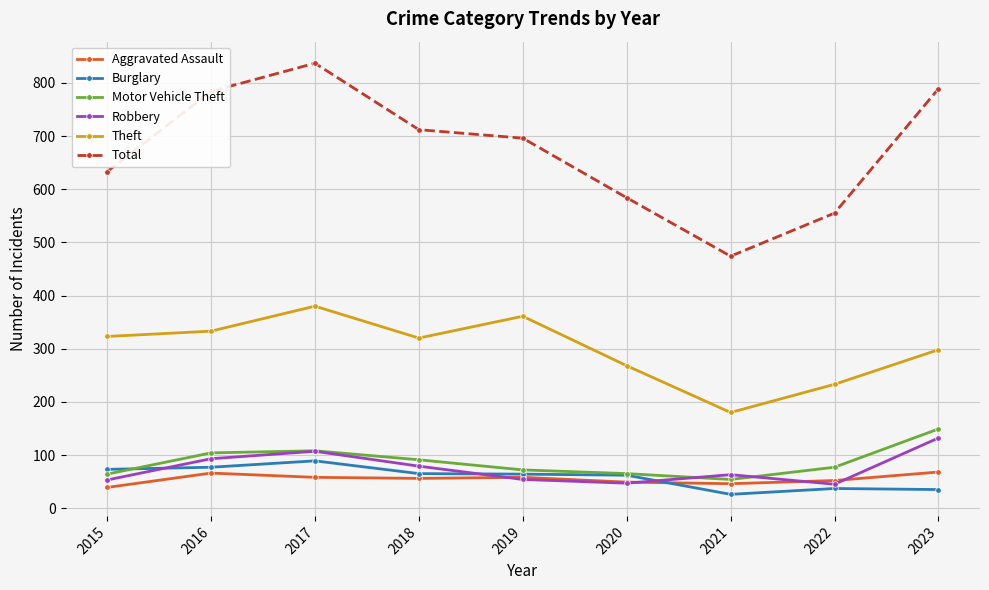

True or false: Theft and Total intersect in this chart.

False